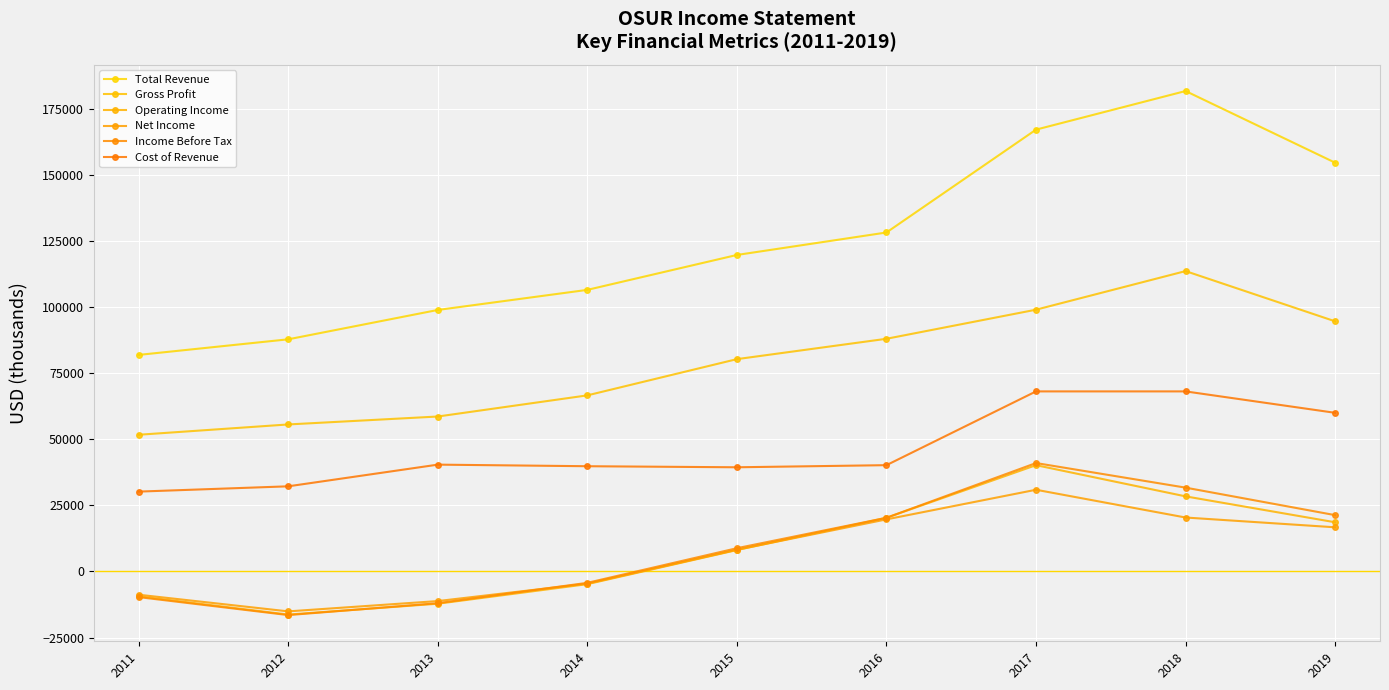

What is the spread (max minus min) of values at 2013?

111100